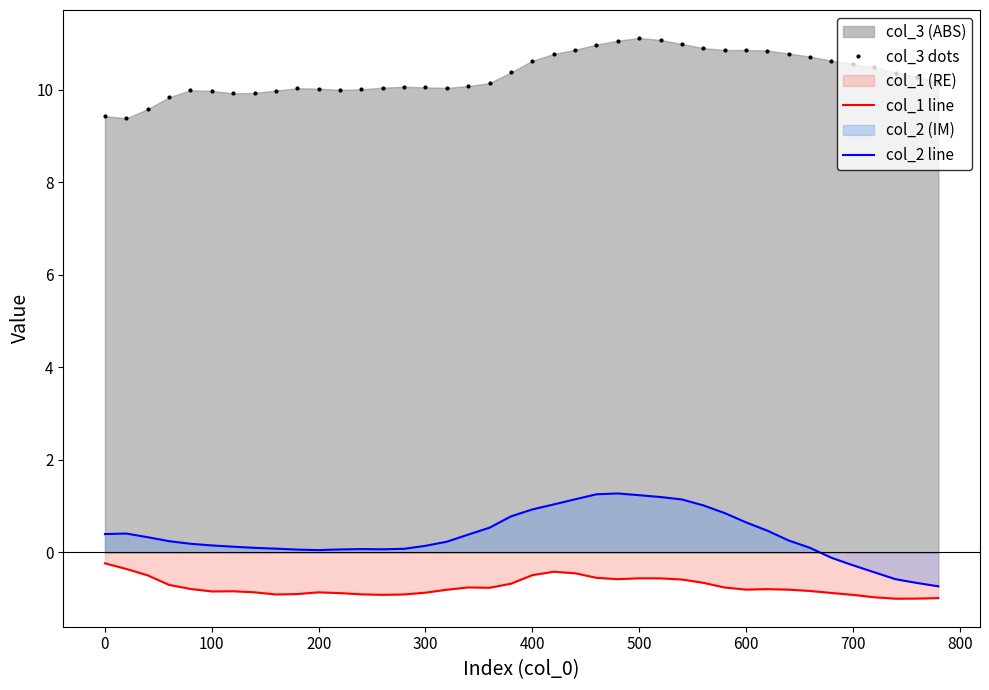

How many lines are shown in the chart?

3